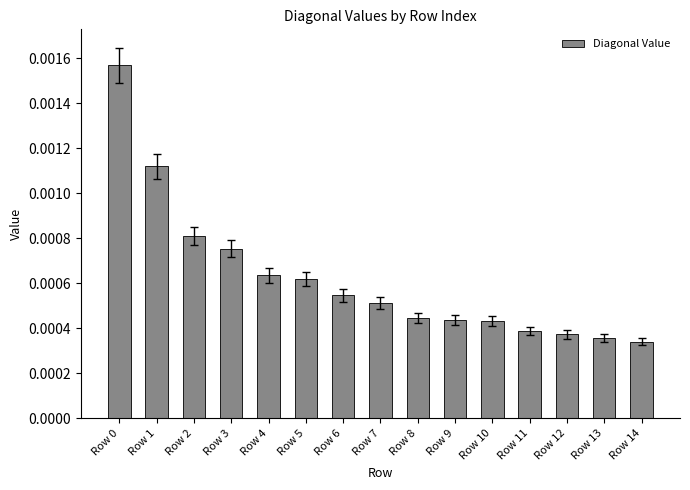

Between Row 12 and Row 1, which is larger?

Row 1